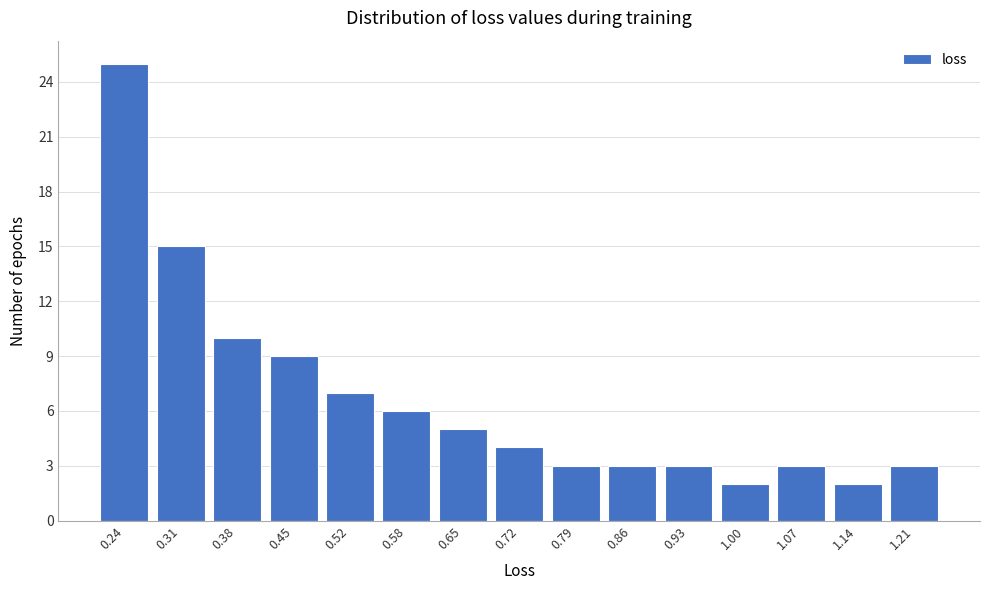

Reading left to right, transcribe all the data shown in this chart.

25	15	10	9	7	6	5	4	3	3	3	2	3	2	3